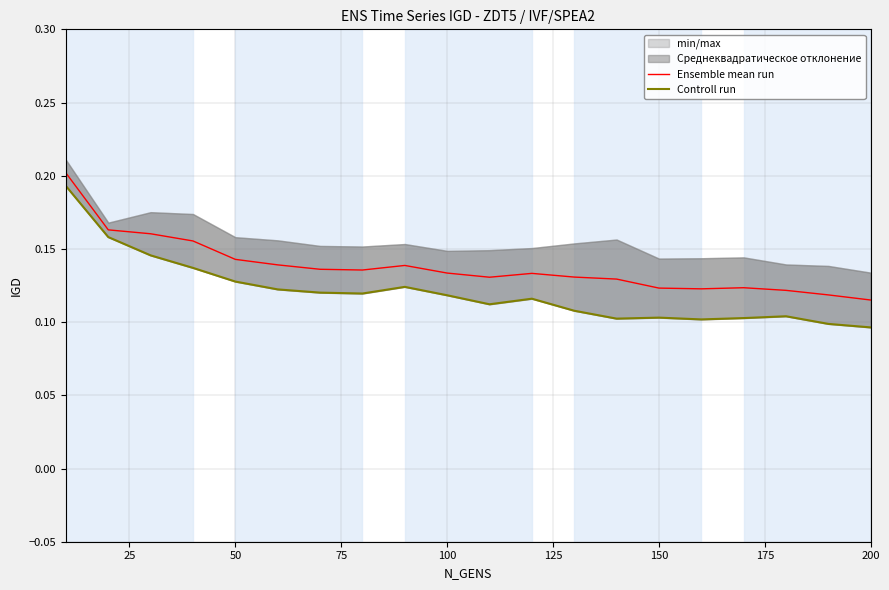

What is the value of the Ensemble mean run point at the 20th from the left?

0.1